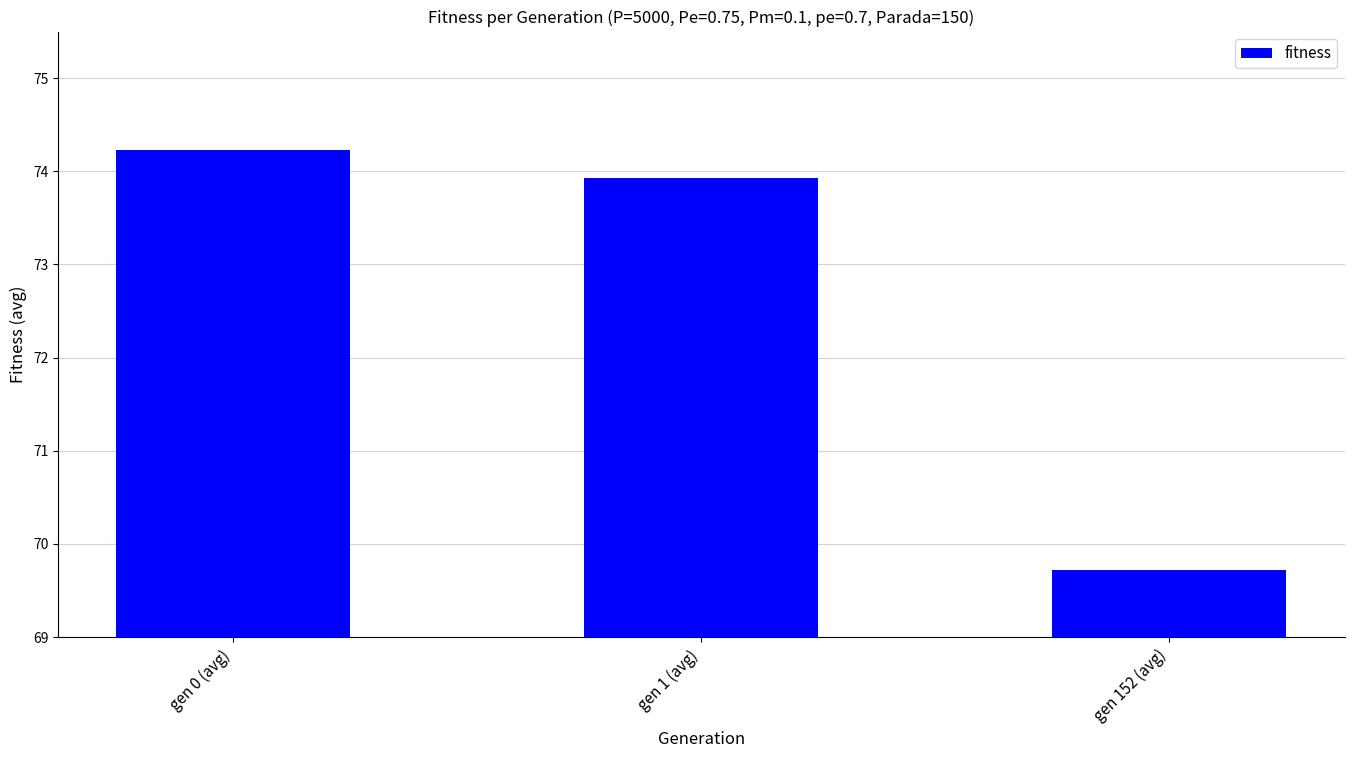

What is the label of the 3rd bar from the left?

gen 152 (avg)